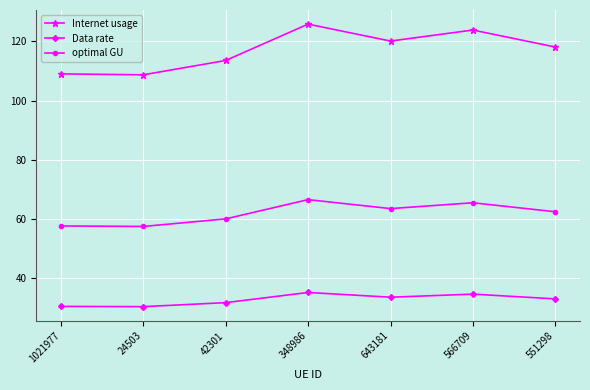

What is the value of the Data rate point at the 1st from the left?

30.5